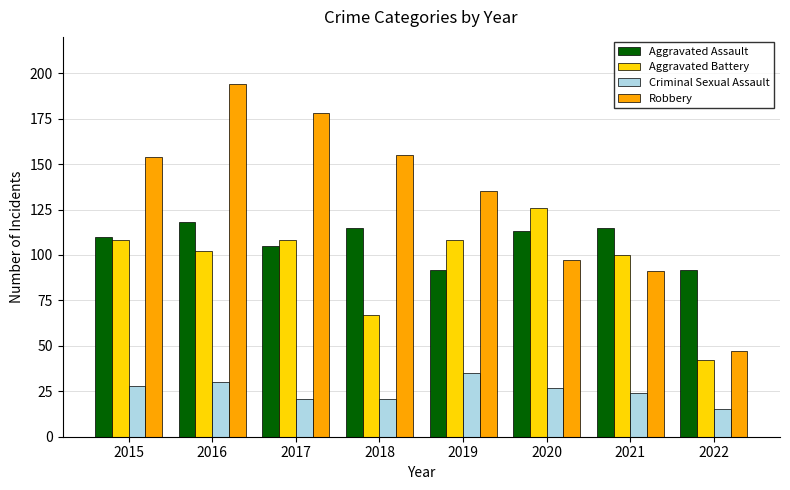

Are the bars grouped side by side (vs. stacked)?

Yes